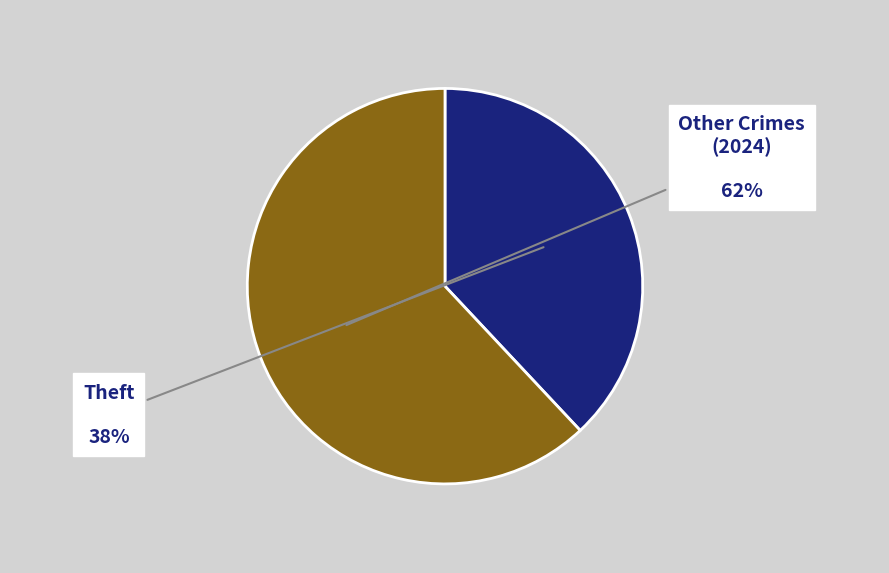

True or false: Other Crimes (2024) accounts for 62% of the total.

True